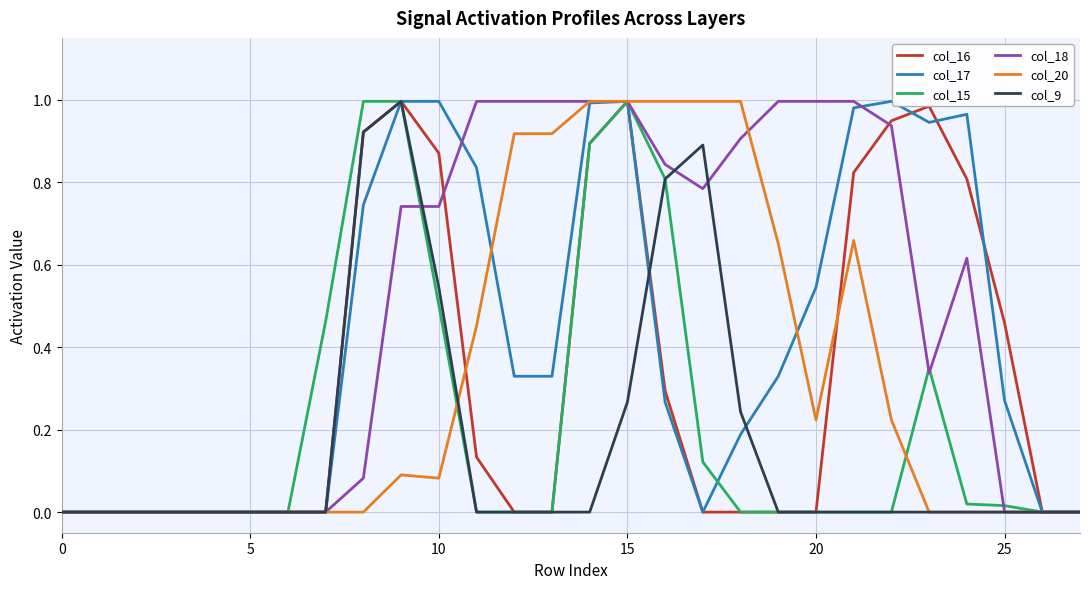

What are all the series names shown in the legend?

col_16, col_17, col_15, col_18, col_20, col_9